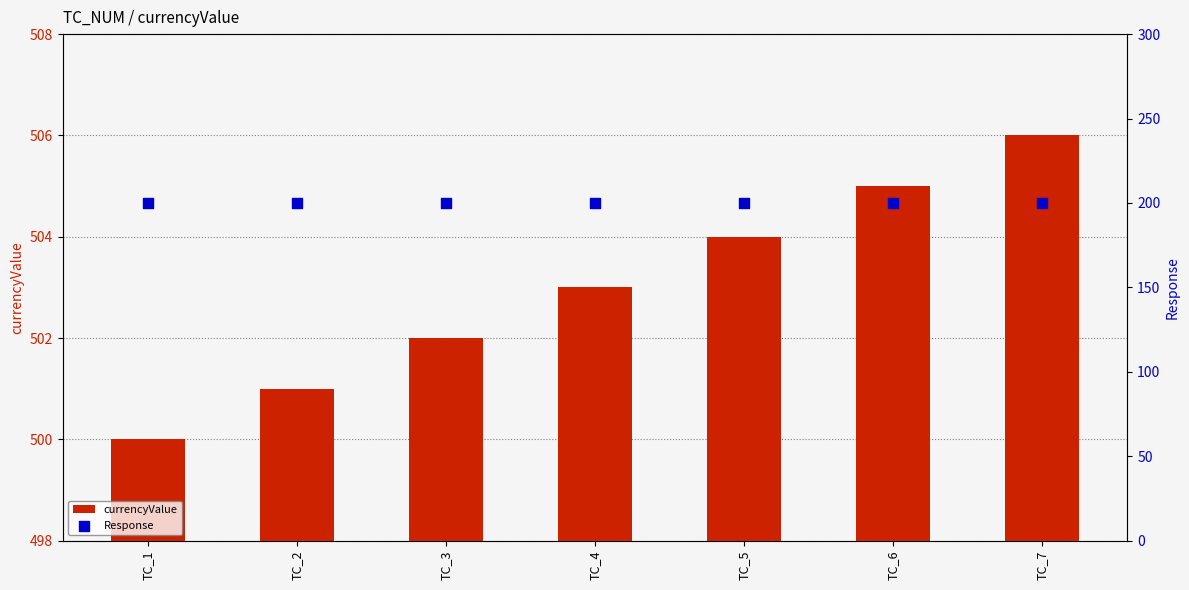

At how many categories does at least one series exceed 319?

7